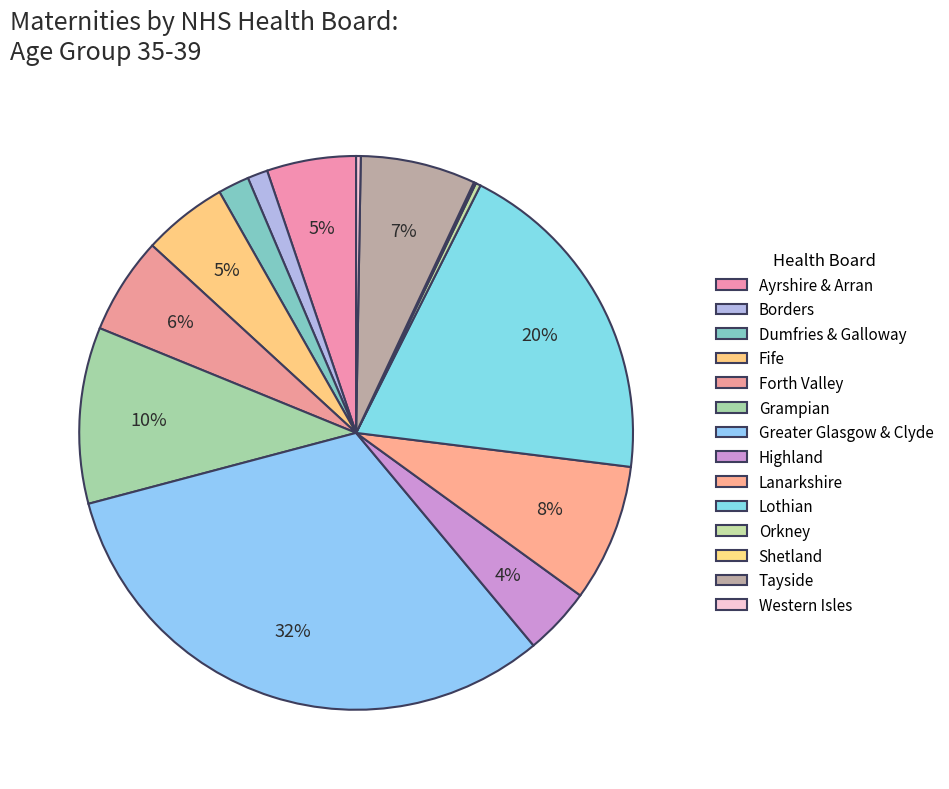

Count the number of slices in the pie.

14